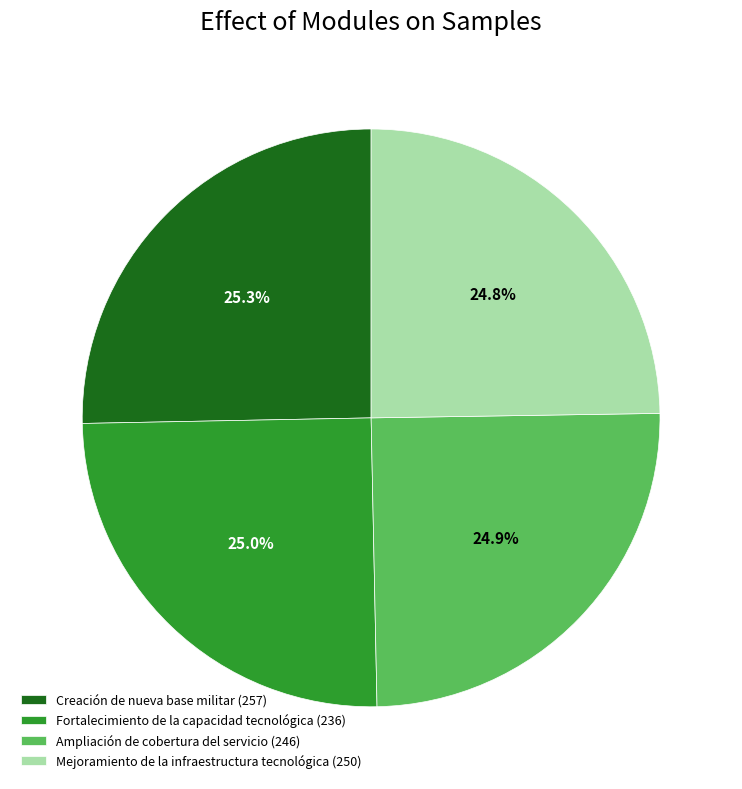

What is the ratio of the value at Ampliación de cobertura del servicio (246) to the value at Mejoramiento de la infraestructura tecnológica (250)?

1.0